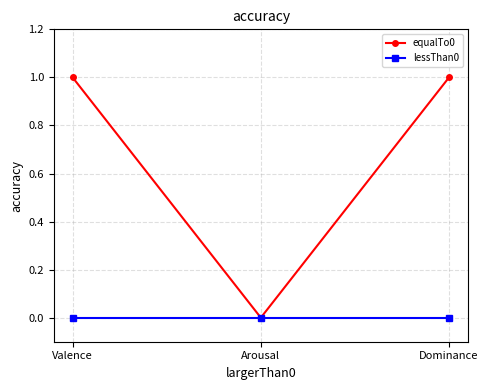

What are all the series names shown in the legend?

equalTo0, lessThan0